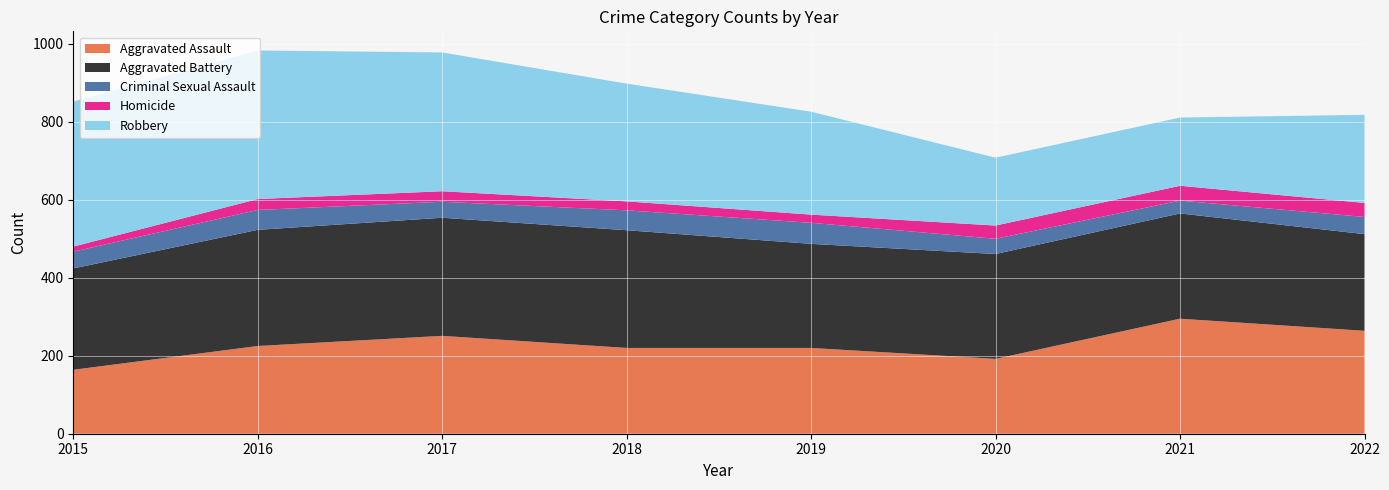

Reading left to right, extract all data points from this chart.

Aggravated Assault: 2015=164	2016=225	2017=251	2018=220	2019=220	2020=192	2021=295	2022=264
Aggravated Battery: 2015=260	2016=298	2017=303	2018=302	2019=267	2020=269	2021=270	2022=248
Criminal Sexual Assault: 2015=43	2016=51	2017=41	2018=51	2019=54	2020=39	2021=33	2022=44
Homicide: 2015=13	2016=28	2017=27	2018=23	2019=21	2020=34	2021=38	2022=36
Robbery: 2015=372	2016=381	2017=356	2018=302	2019=264	2020=174	2021=175	2022=226